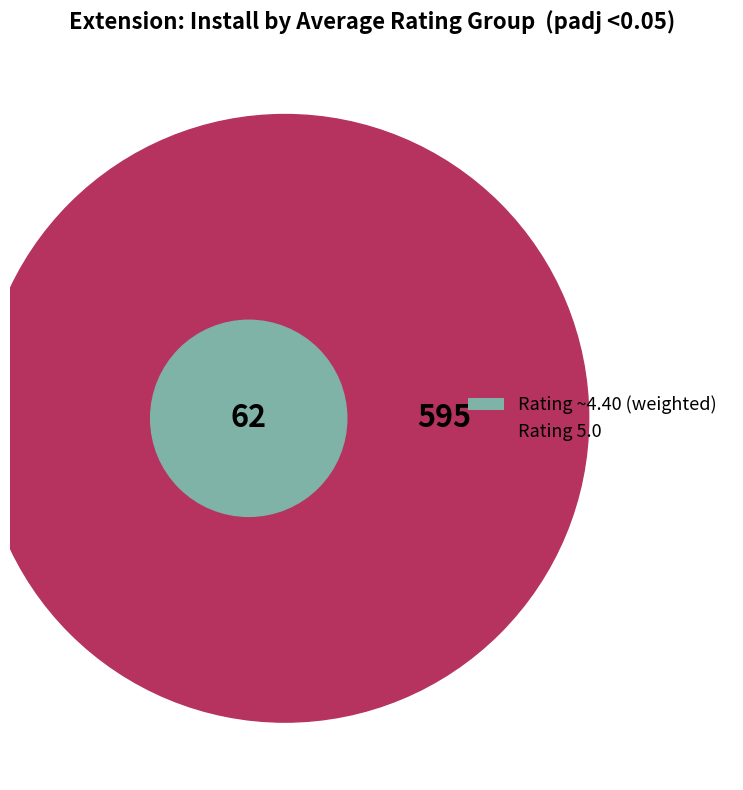

How many segments does this pie chart have?

2